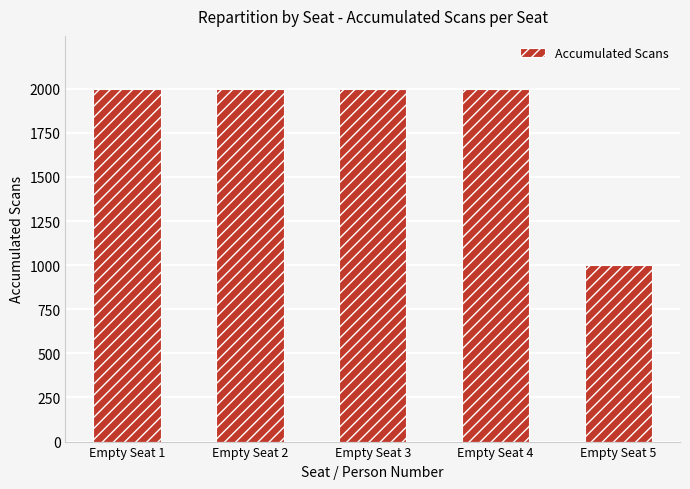

What is the sum of all values?

9000